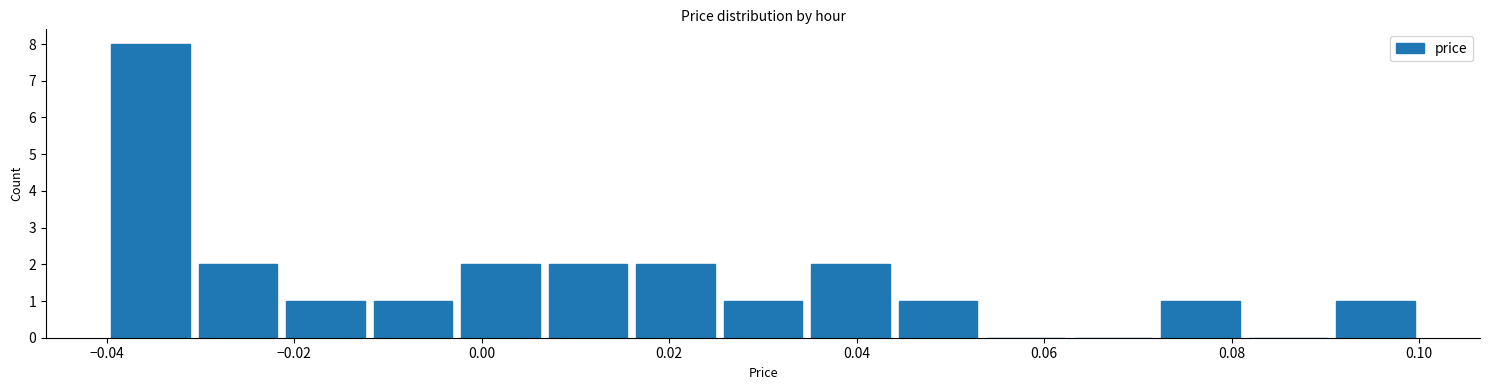

What is the height of the bar covering -0.030 to -0.022 on the x-axis? Neither the bar edges nor the heights are printed on the chart, so give them approximately, as read against the axes.

2